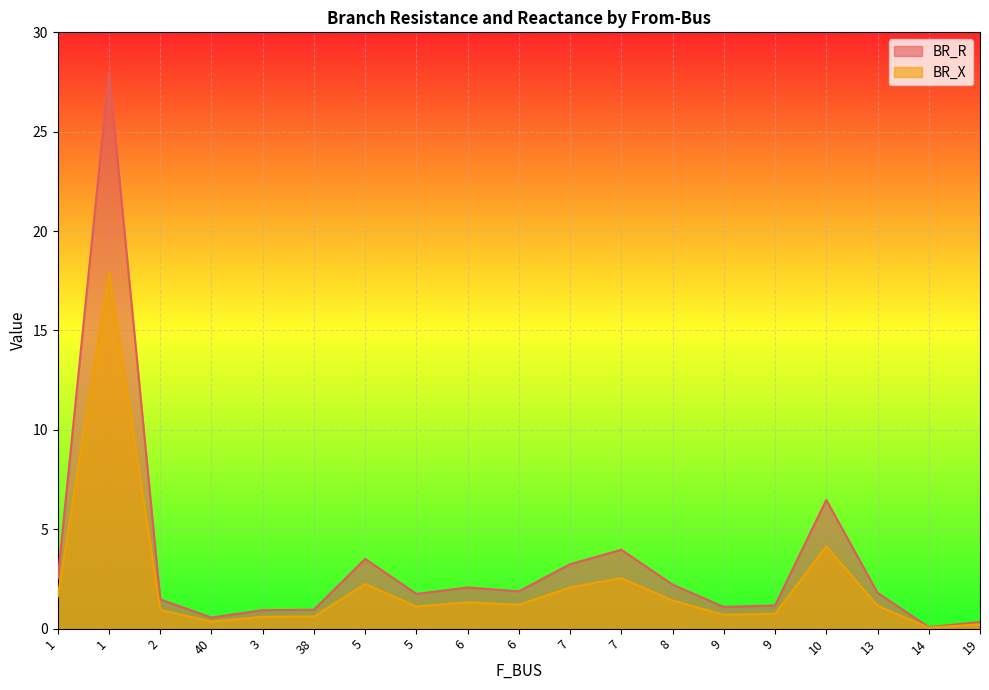

What is the label of the 6th point from the right?

9